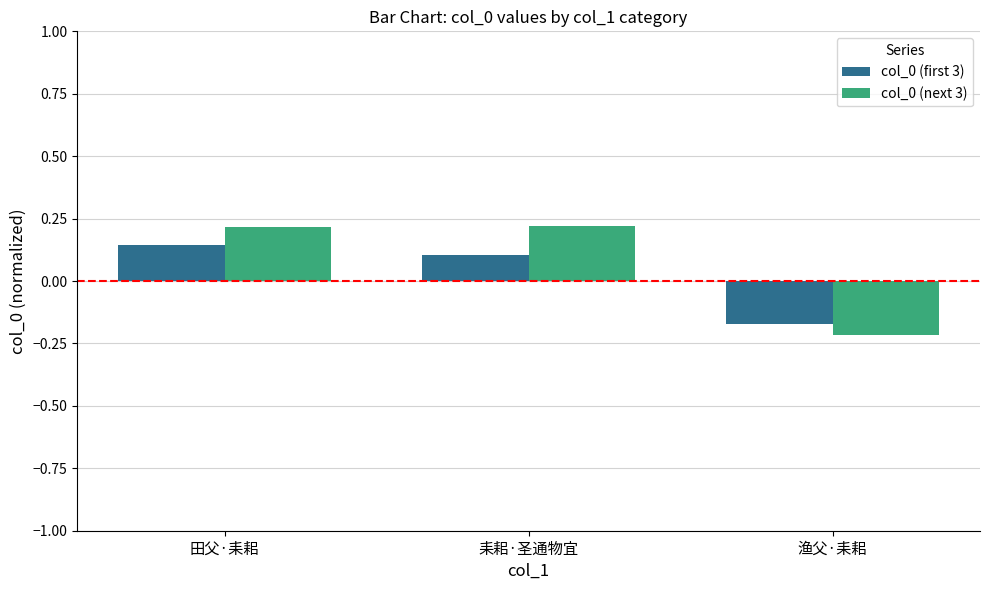

Where is col_0 (first 3) nearest to the value 0?

耒耜·圣通物宜